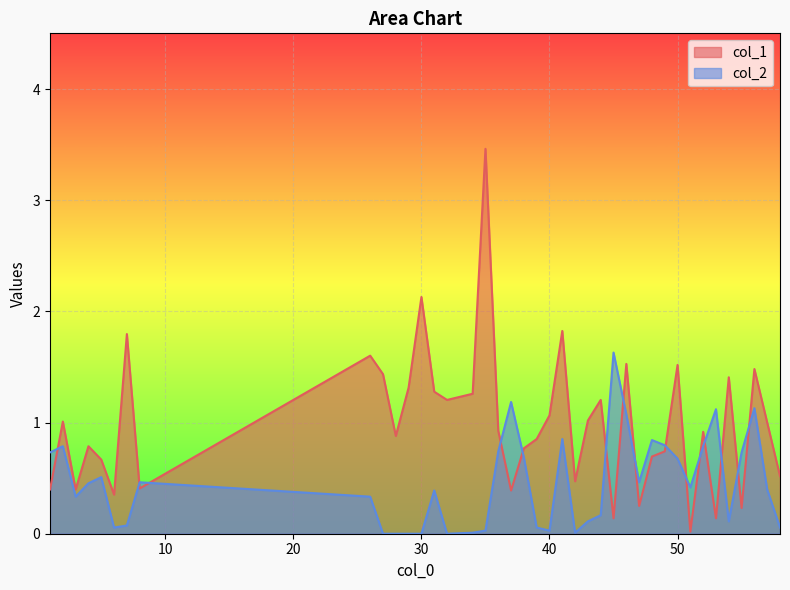

True or false: col_2 and col_1 intersect in this chart.

True